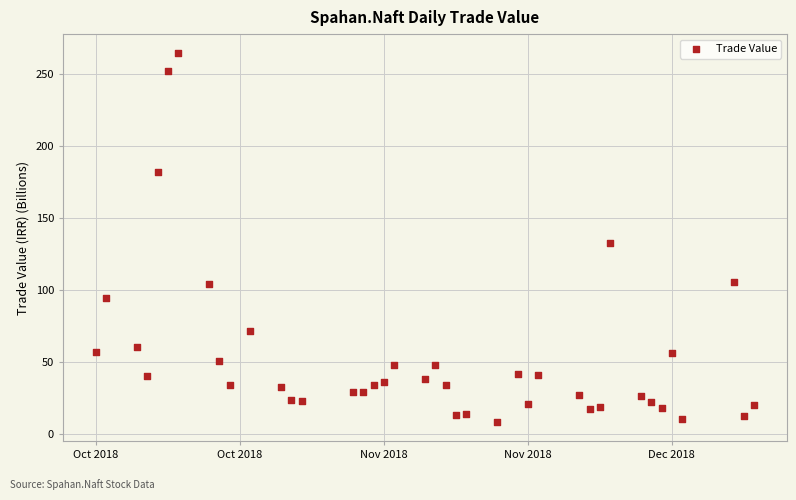

What Y value in the scatter plot is closest to 136?

132.3